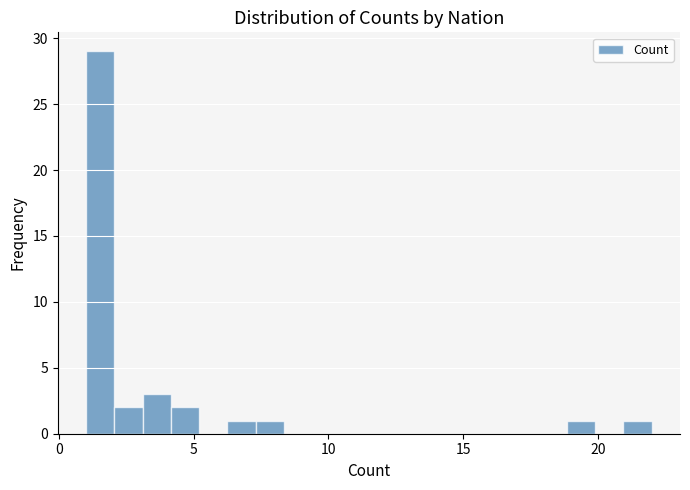

Around what value on the x-axis is the tallest bar? Give the approximate position of its centre, as read against the axis.

1.5